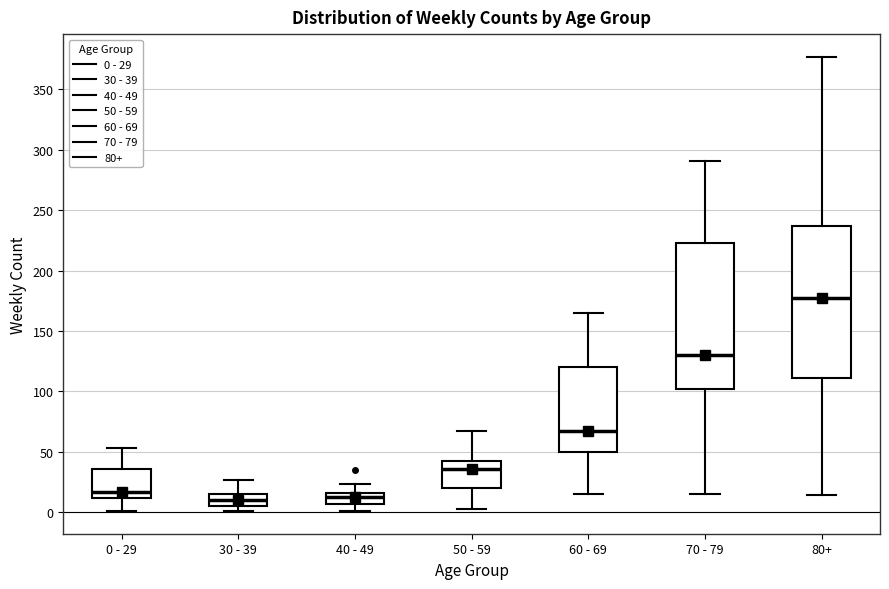

Reading left to right, transcribe this box plot: for each box, give where its median line is, the range the box spans, and where its two whiskers end, as read against the y-axis. The values are not printed on the chart, so give them approximately, as read against the axis.

0 - 29: median 15, box 10 to 35, whiskers 0 to 55
30 - 39: median 10, box 5 to 15, whiskers 0 to 25
40 - 49: median 15 (just below the box's upper edge), box 5 to 15, whiskers 0 to 25
50 - 59: median 35, box 20 to 40, whiskers 5 to 65
60 - 69: median 65, box 50 to 120, whiskers 15 to 165
70 - 79: median 130, box 100 to 225, whiskers 15 to 290
80+: median 175, box 110 to 235, whiskers 15 to 375